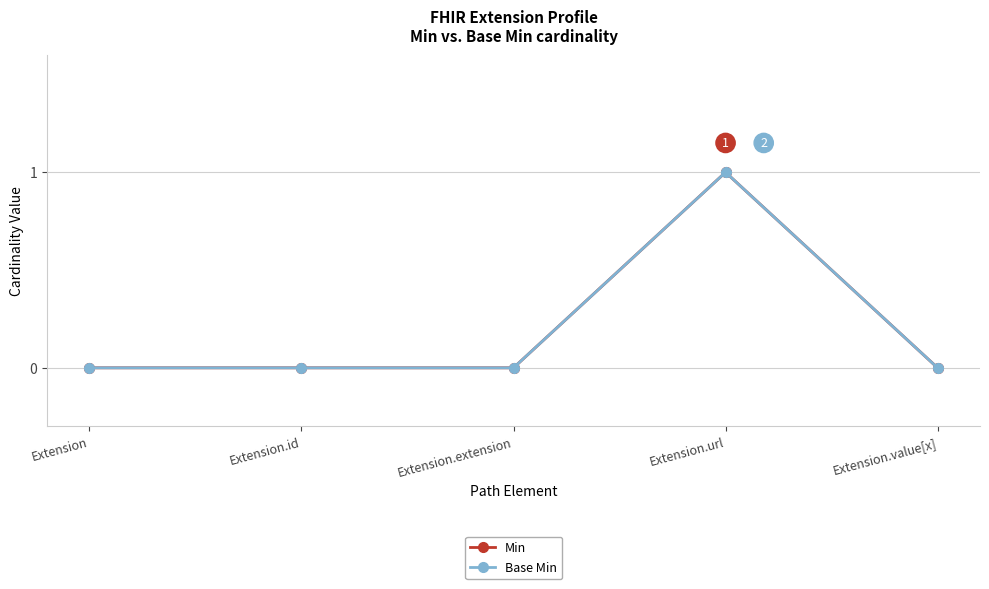

Is this an area chart (filled region under the line)?

No